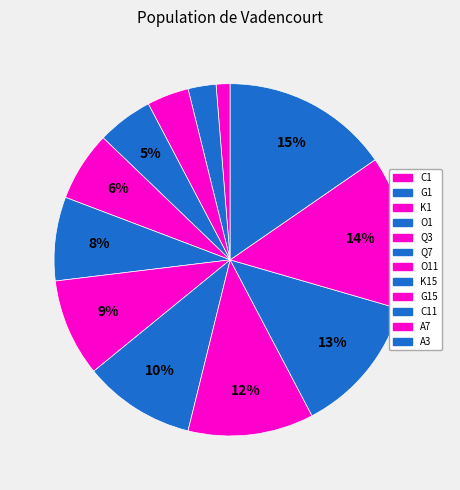

Which slice is the smallest?

C1